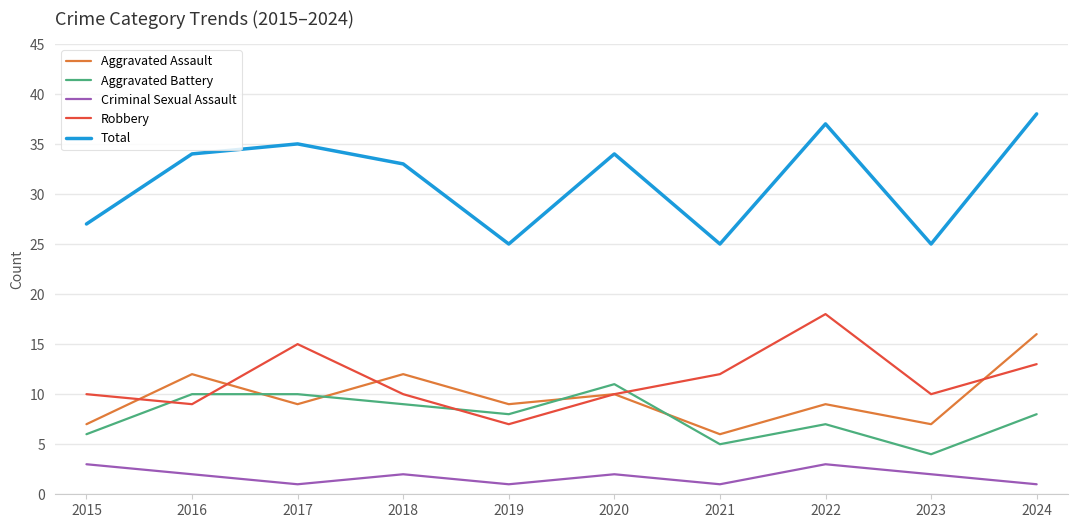

True or false: Aggravated Battery has a value of 9 at 2021.

False